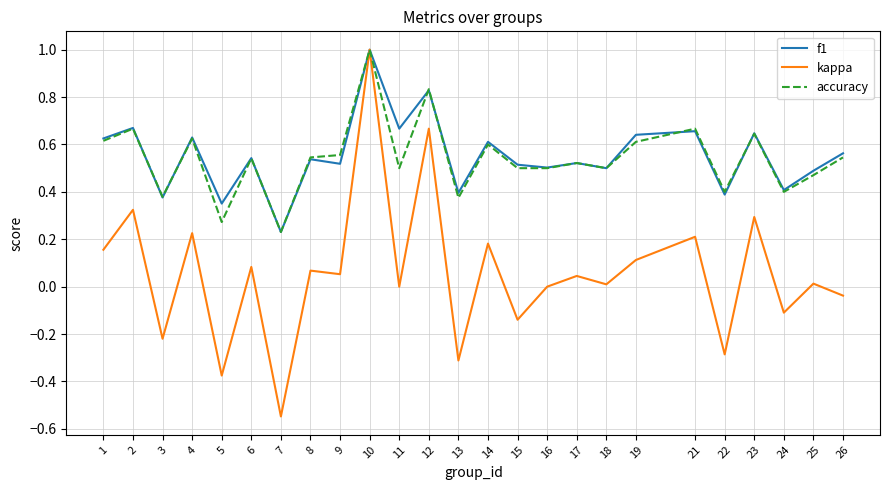

Is the value of accuracy at 22 greater than the value of f1 at 5?

Yes